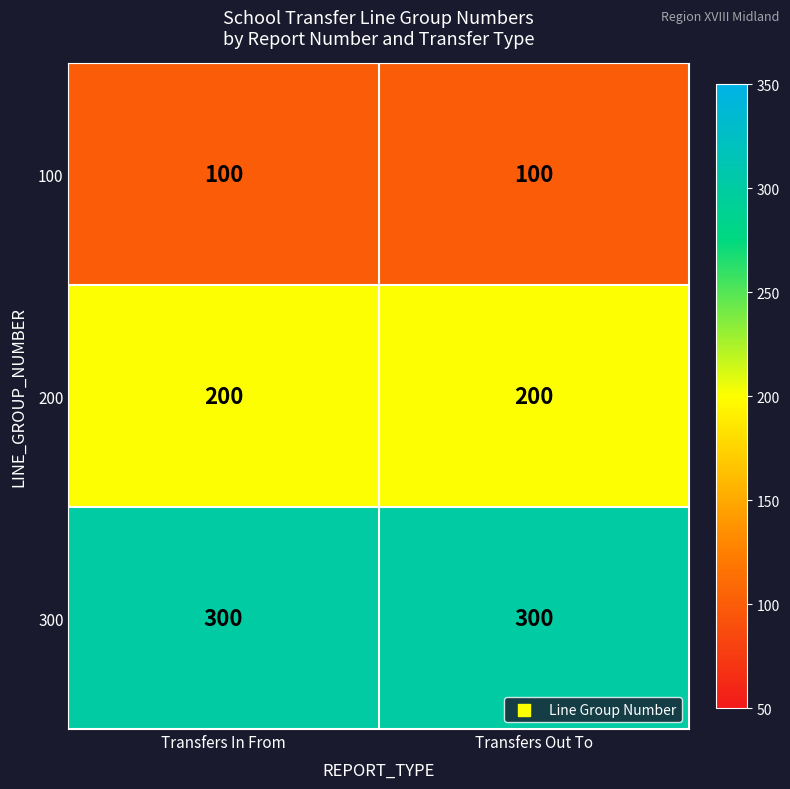

Rank the series by their average value, from highest to lowest.

300, 200, 100